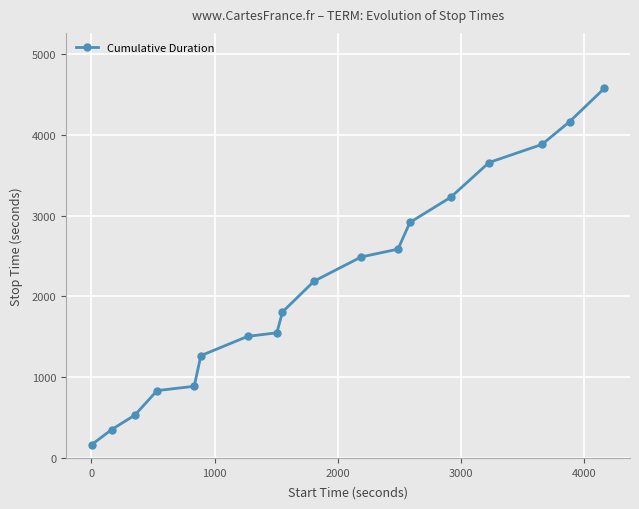

What is the difference between the maximum and minimum values?

4410